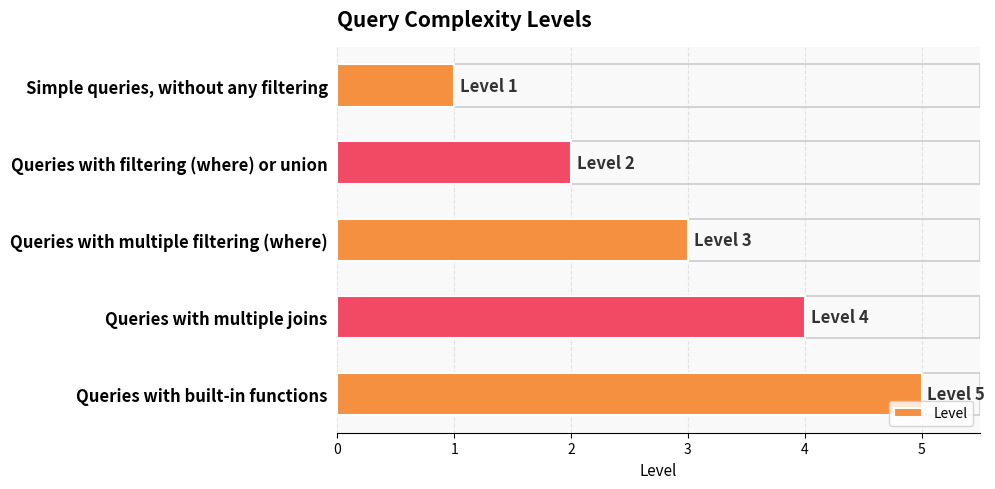

What is the label of the 1st bar from the bottom?

Queries with built-in functions